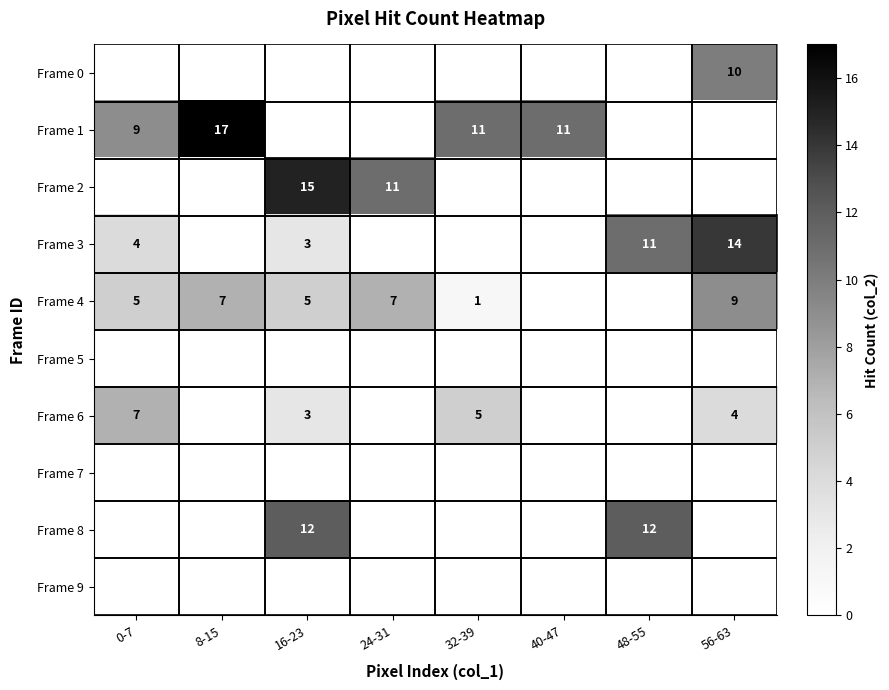

How many categories are shown in the chart?

8